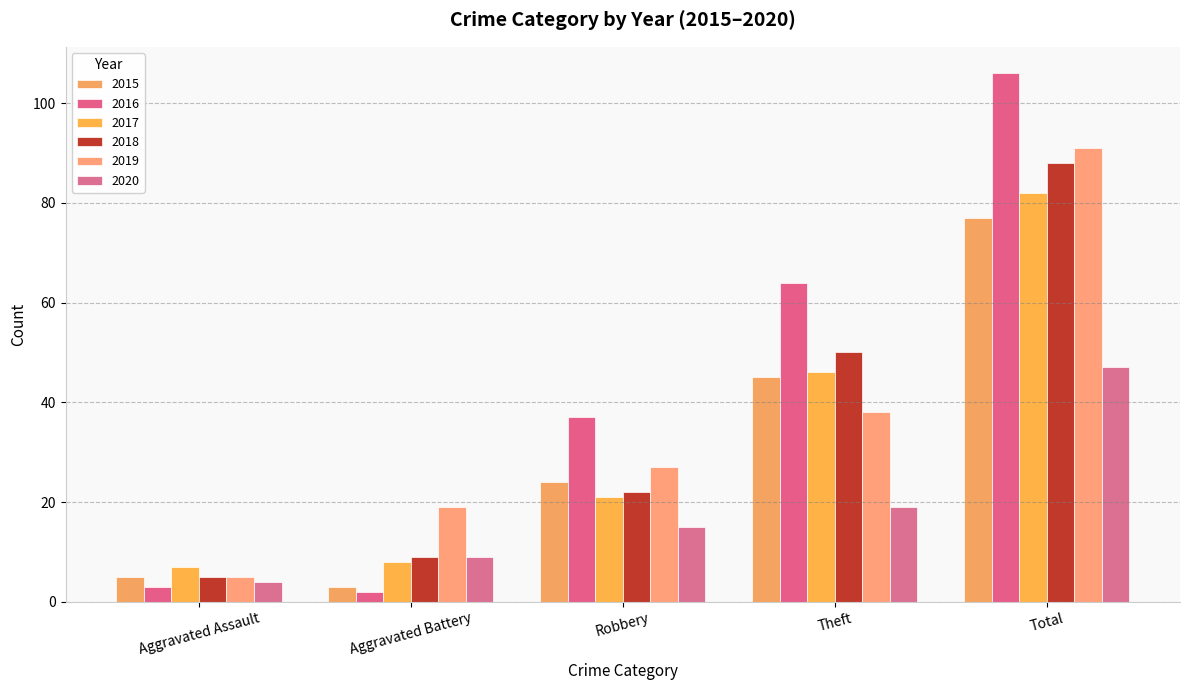

What is the difference between the 2015 values at Aggravated Battery and Robbery?

21